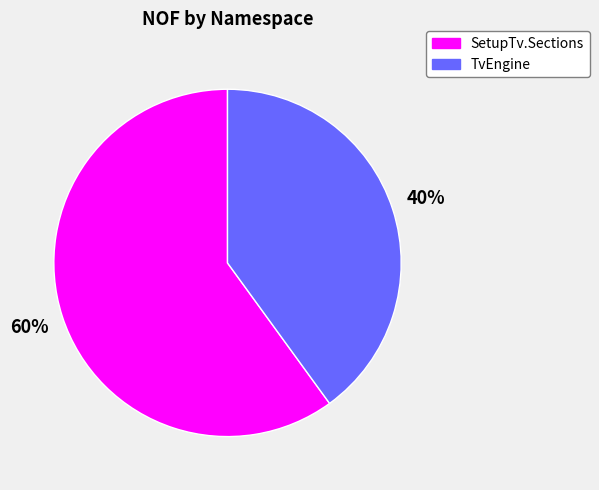

To the nearest percent, what is the average slice percentage?

50%